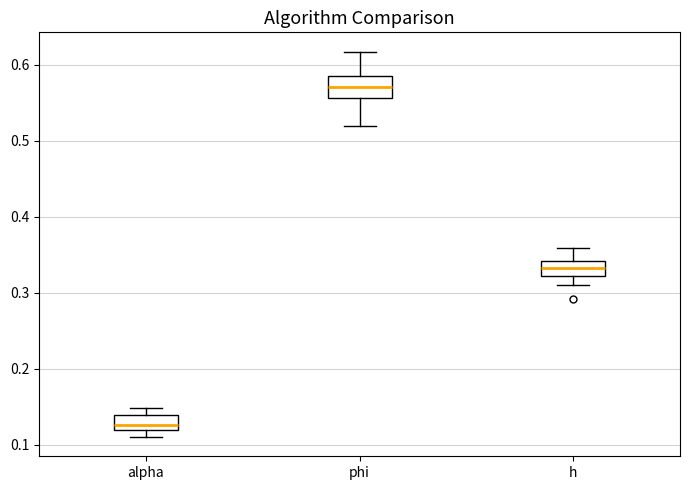

Reading left to right, transcribe this box plot: for each box, give where its median line is, the range the box spans, and where its two whiskers end, as read against the y-axis. The values are not printed on the chart, so give them approximately, as read against the axis.

alpha: median 0.13, box 0.12 to 0.14, whiskers 0.11 to 0.15
phi: median 0.57, box 0.56 to 0.59, whiskers 0.52 to 0.62
h: median 0.33, box 0.32 to 0.34, whiskers 0.31 to 0.36